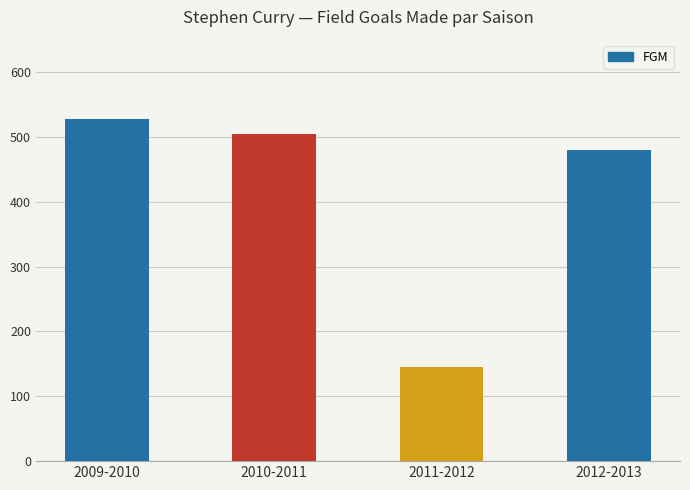

What is the label of the 1st bar from the left?

2009-2010